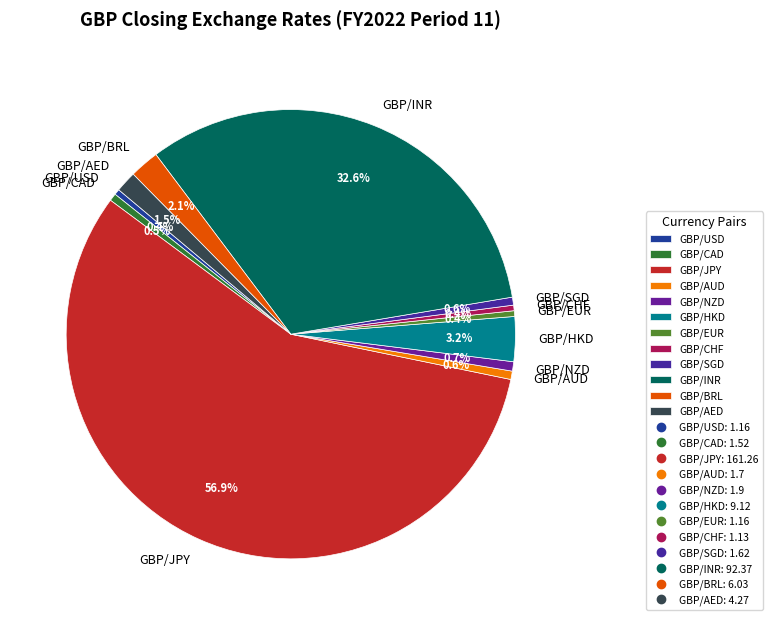

Count the number of slices in the pie.

12